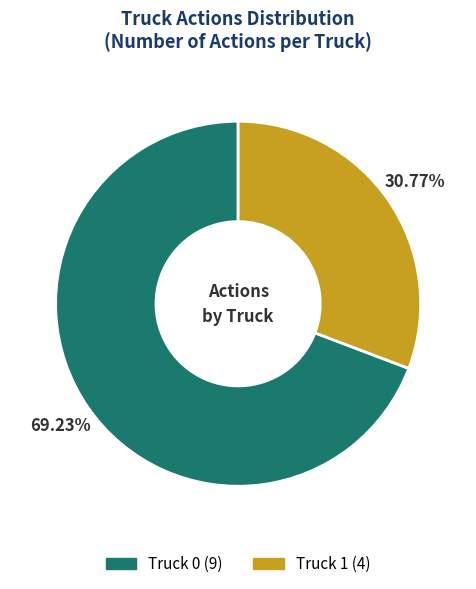

How many segments does this pie chart have?

2